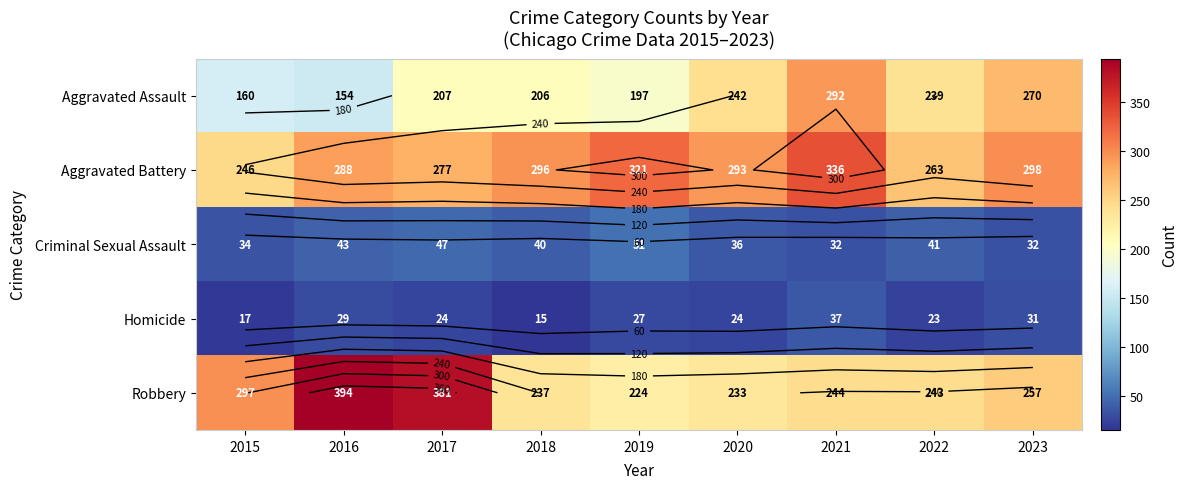

The value of Aggravated Assault at 2015 is 74. True or false?

False